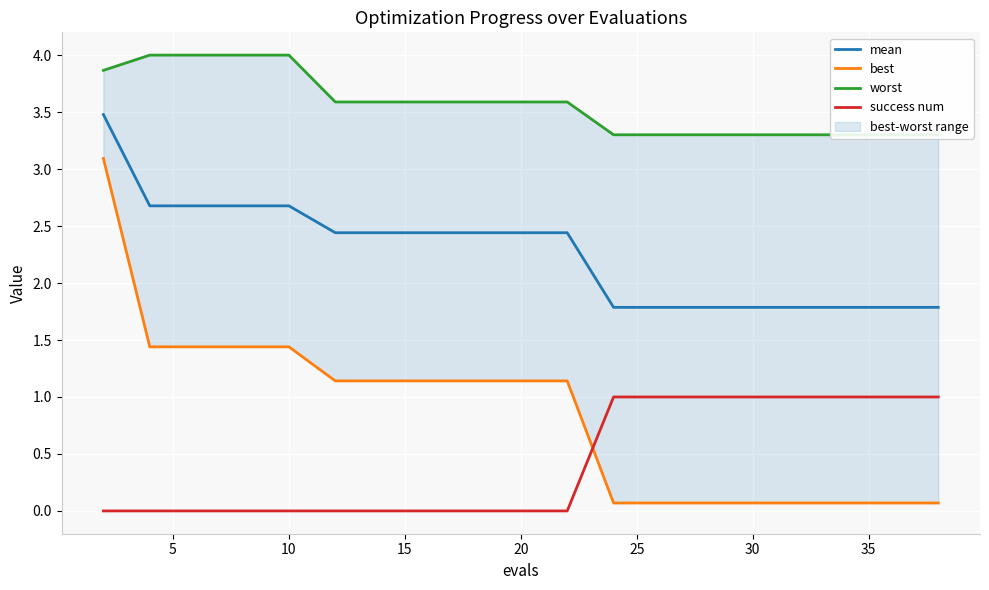

True or false: success num and mean cross at least once.

False